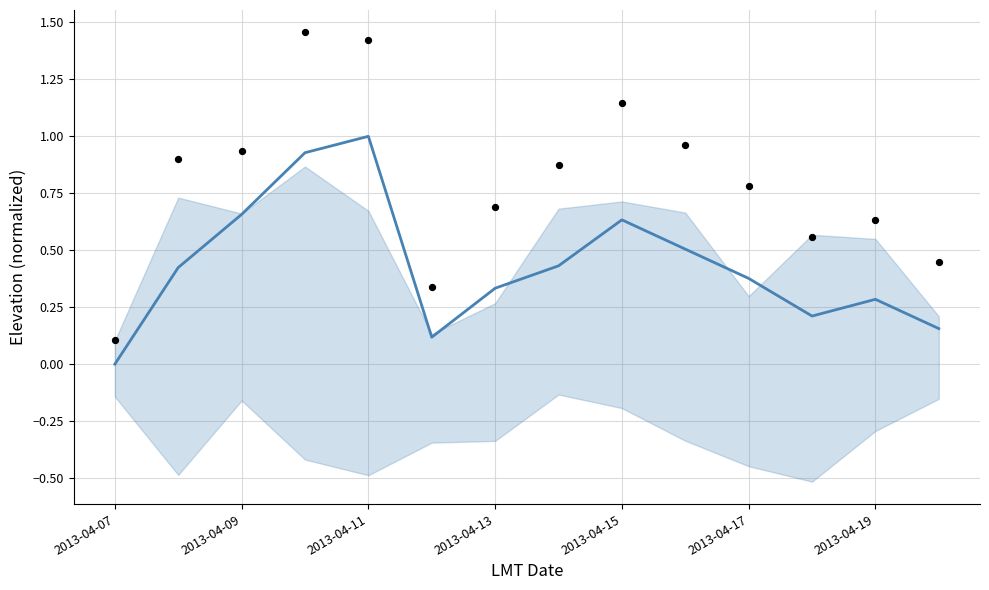

At how many categories does at least one series exceed 0?

14